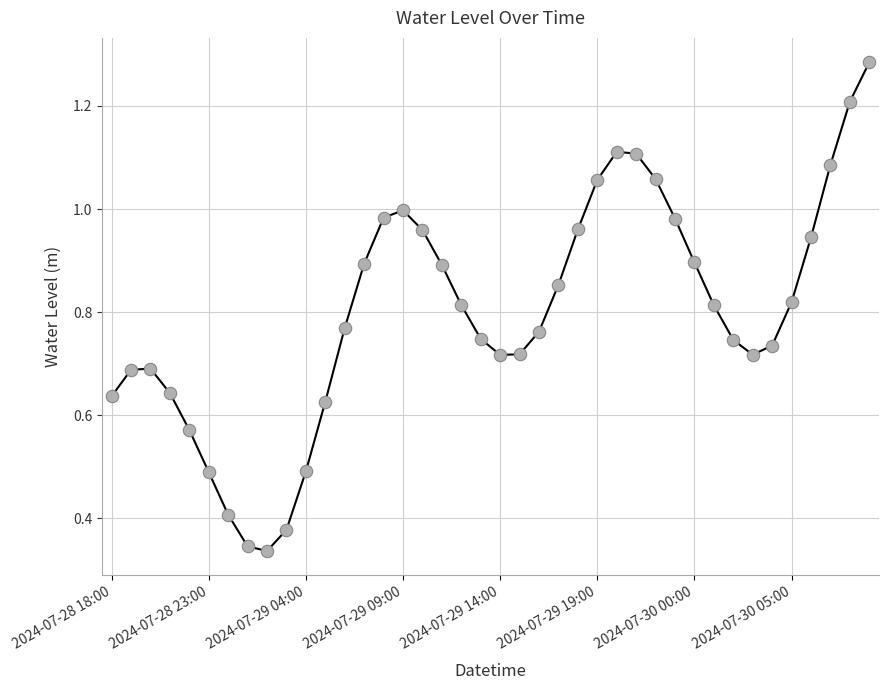

How many lines are shown in the chart?

1